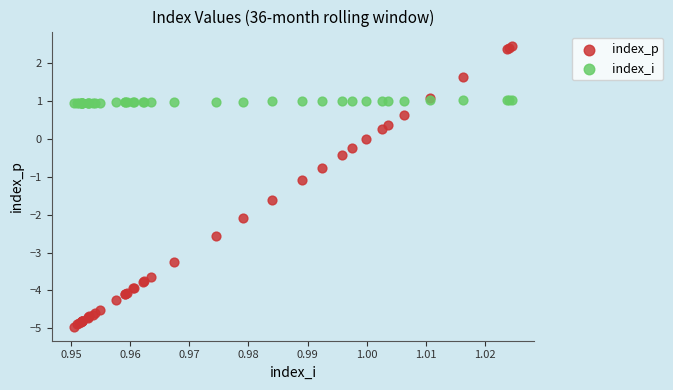

What are all the series names shown in the legend?

index_p, index_i